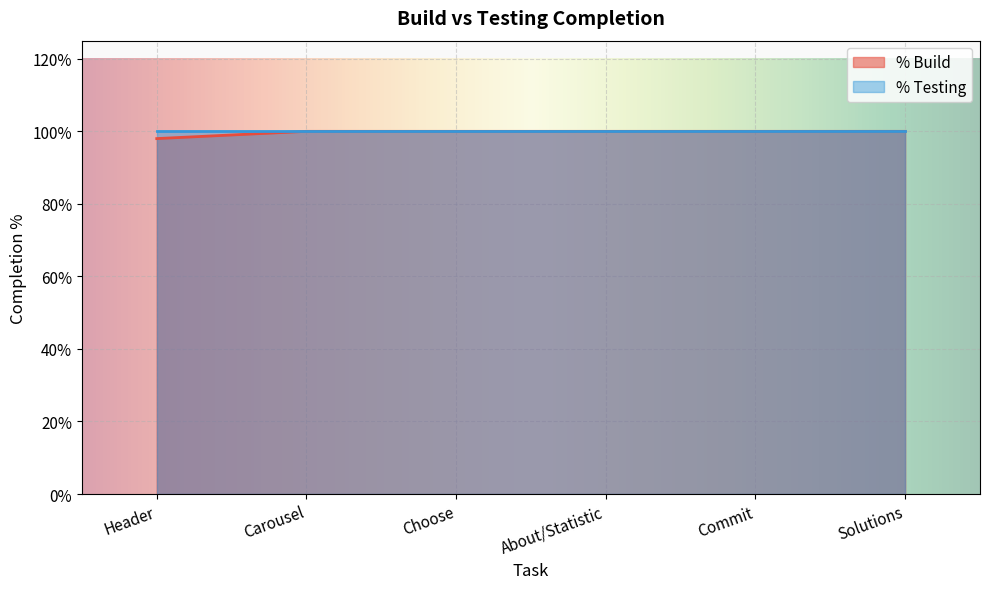

True or false: there are more than 1 points higher than both neighbors.

False